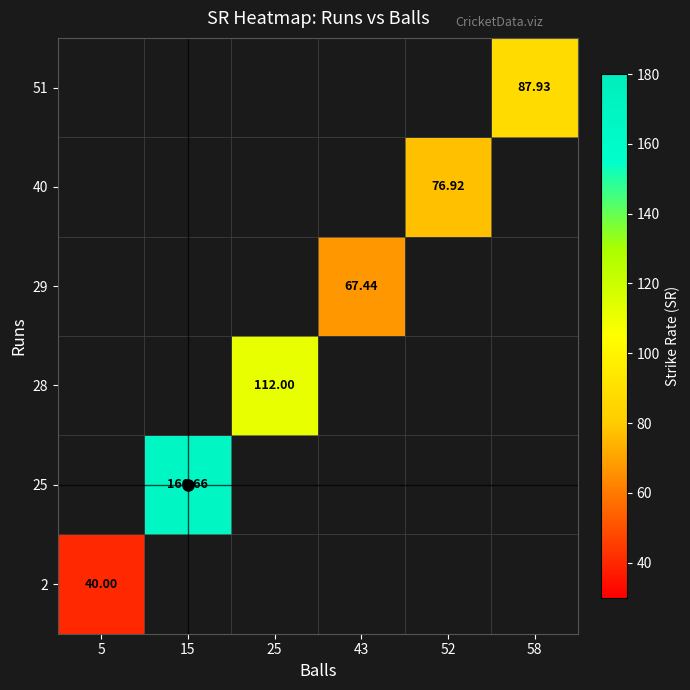

Rank the series at 15 from highest to lowest value.

2, 25, 28, 29, 40, 51